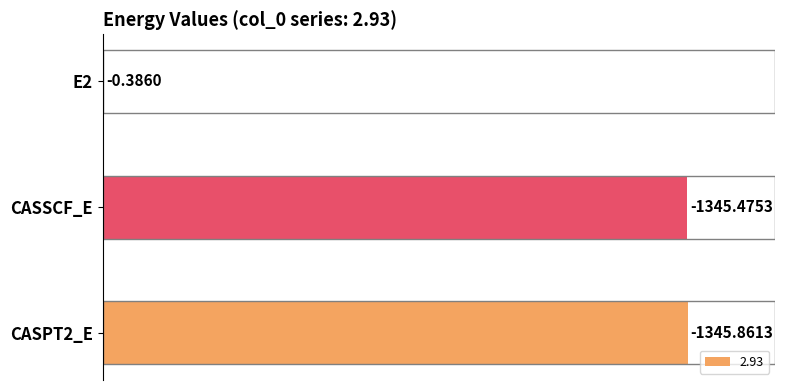

Are the bars horizontal?

Yes